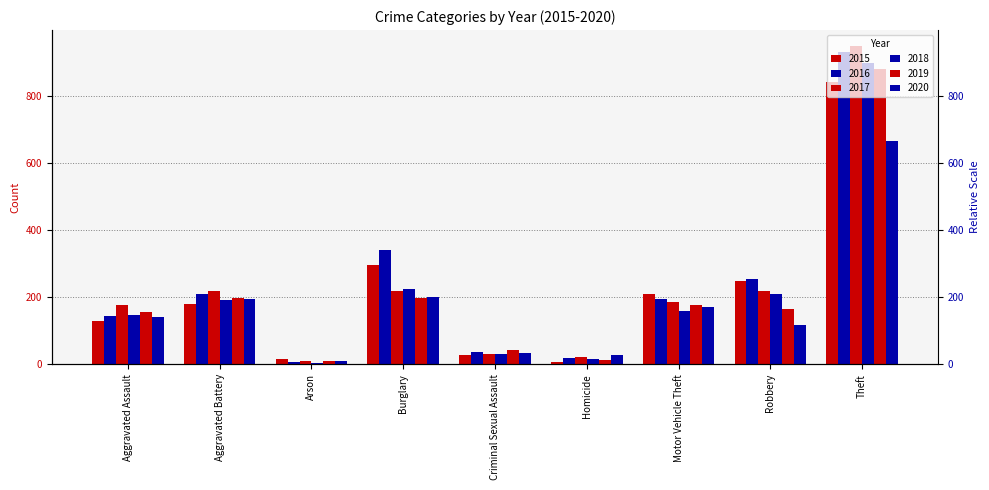

Where is 2015 nearest to the value 425?

Burglary